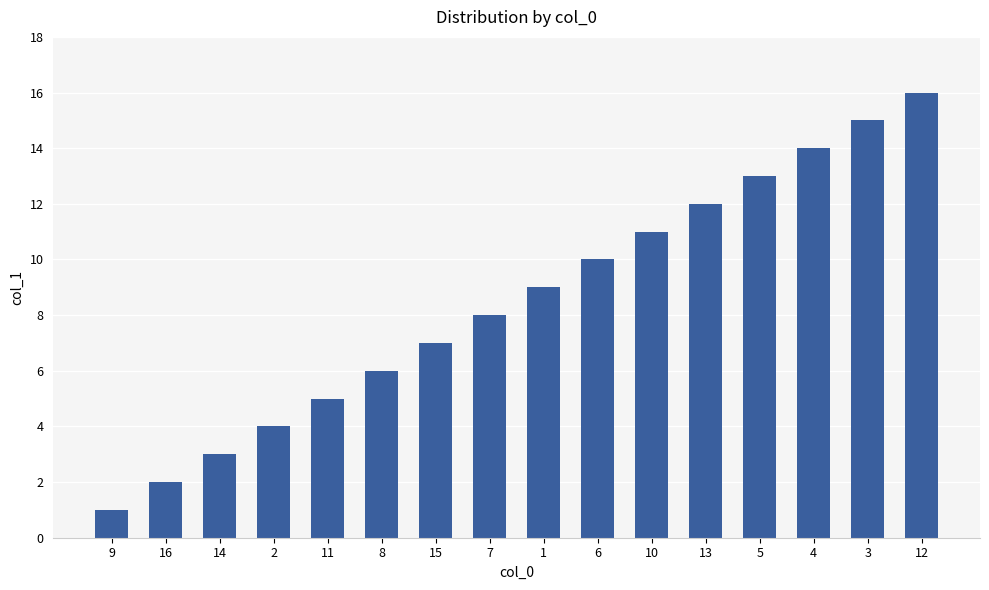

How many data points are less than 9?

8